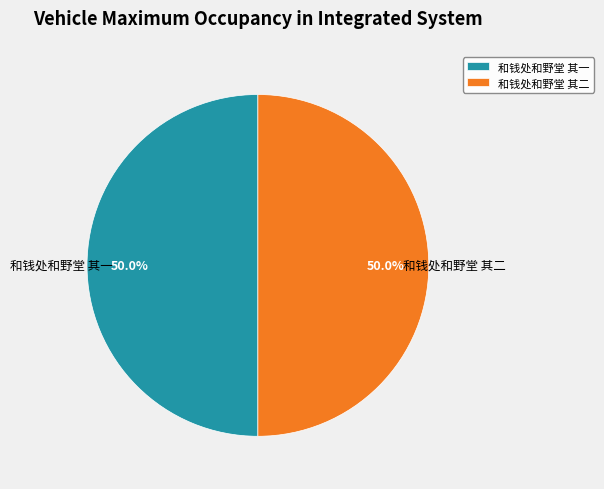

To the nearest percent, what is the combined percentage of 和钱处和野堂 其二 and 和钱处和野堂 其一?

100%